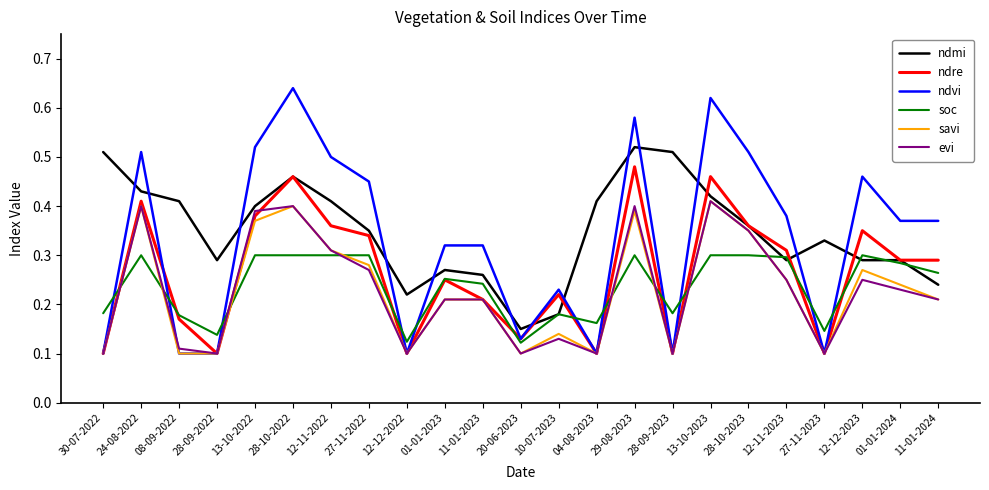

Which series has the largest total across all categories?

ndmi